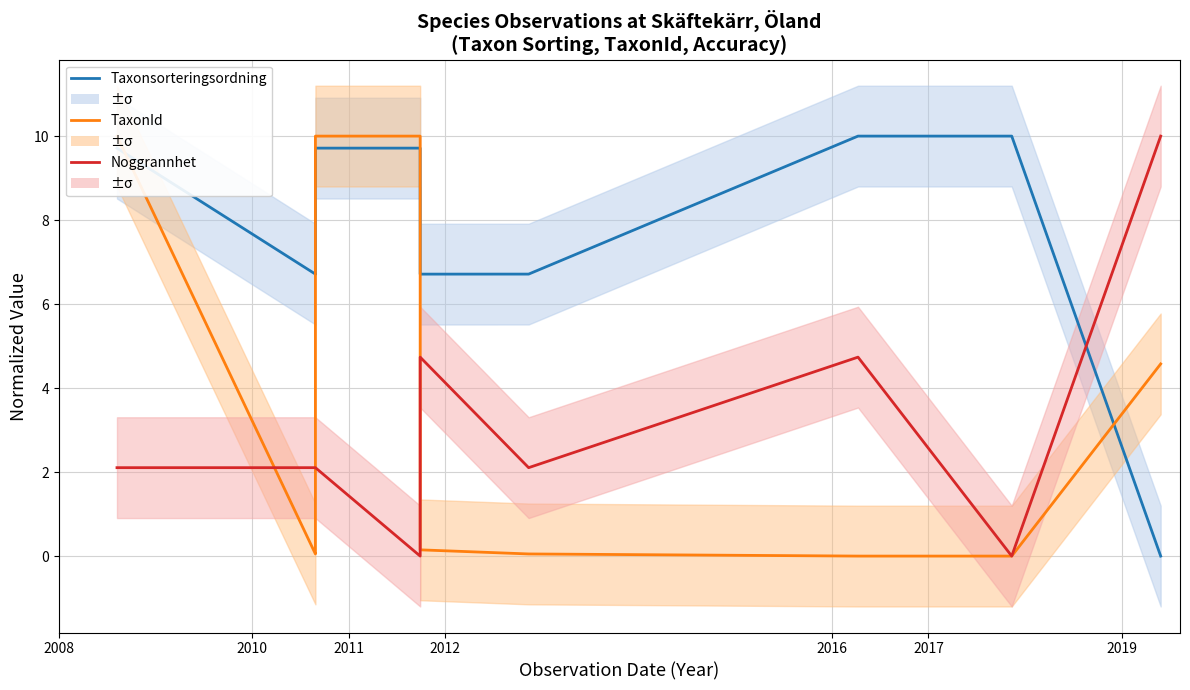

At how many categories does at least one series exceed 1?

11